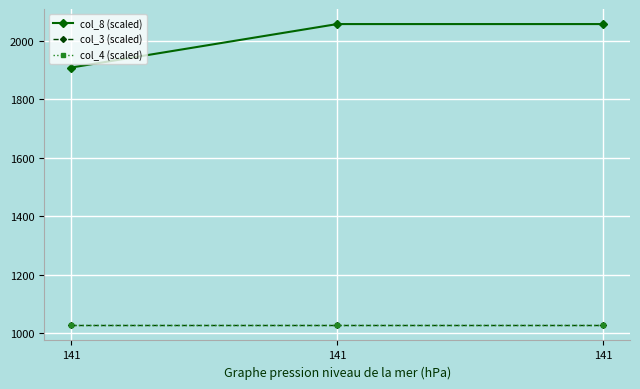

How many lines are shown in the chart?

3